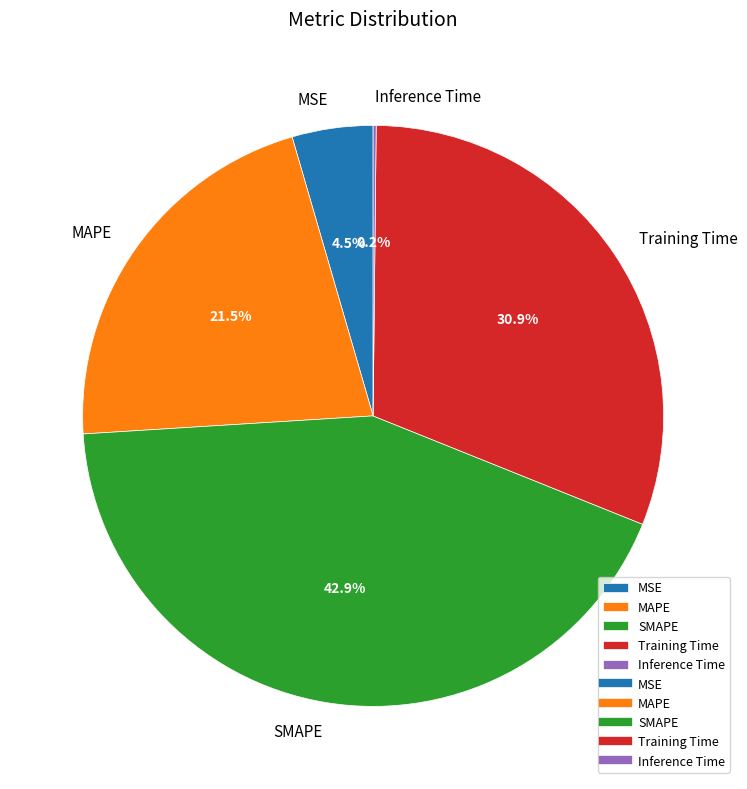

How much of the chart is everything except MSE?

95.5%